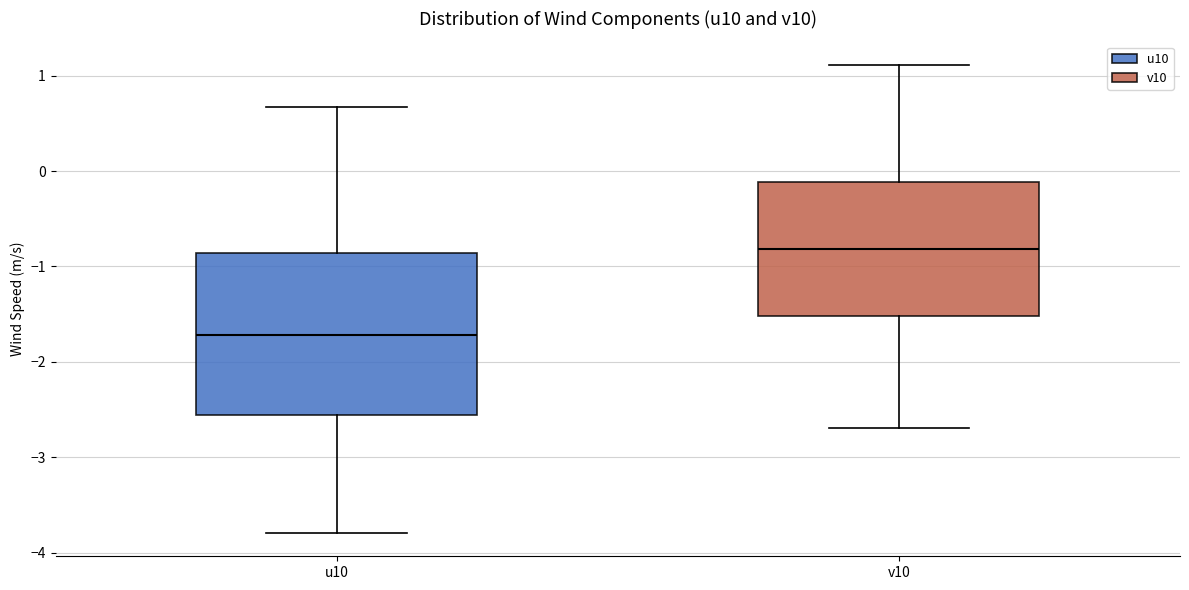

Which box has the lowest median line?

u10